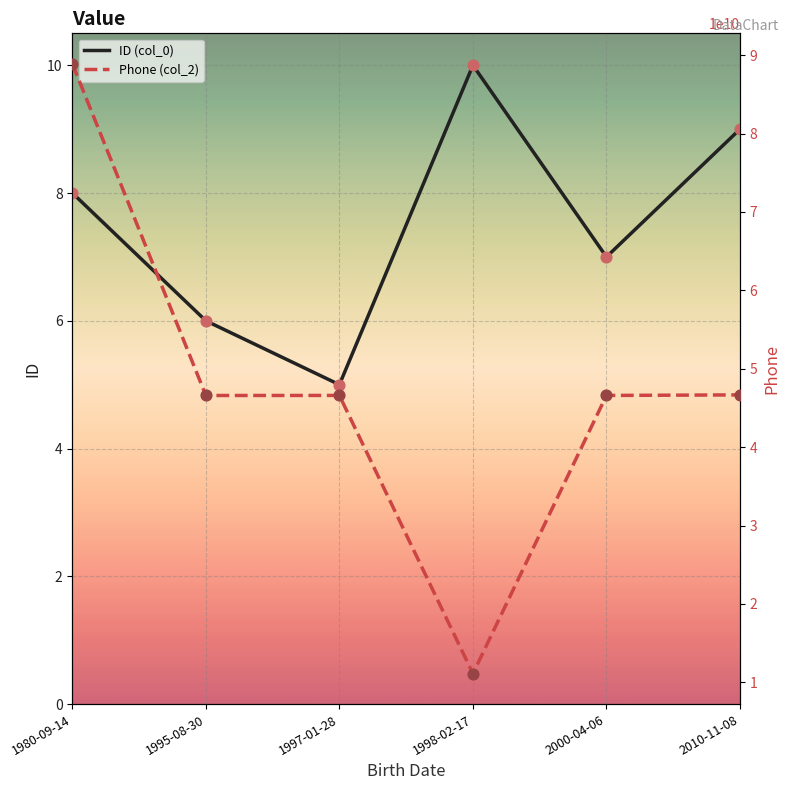

Is the value of ID (col_0) at 1995-08-30 greater than the value of Phone (col_2) at 2010-11-08?

No